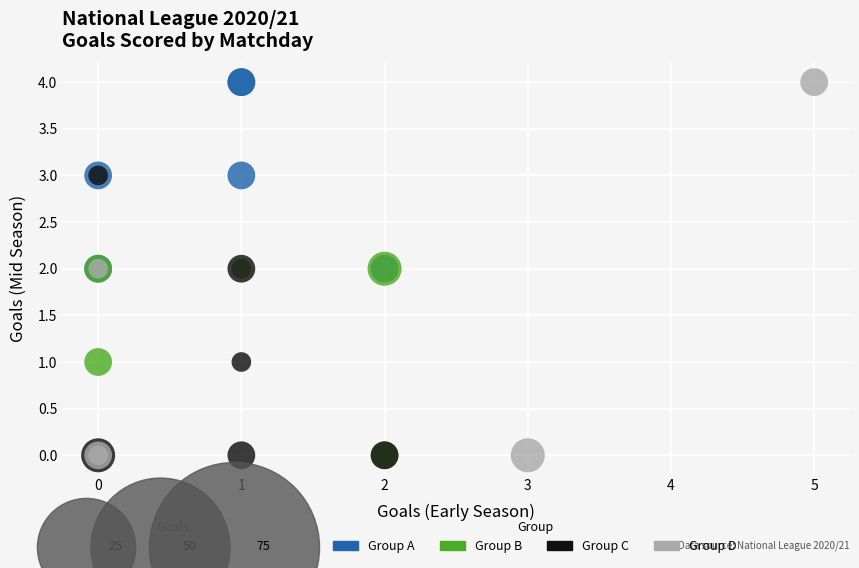

Which series has the largest Y range (max minus min)?

Group D